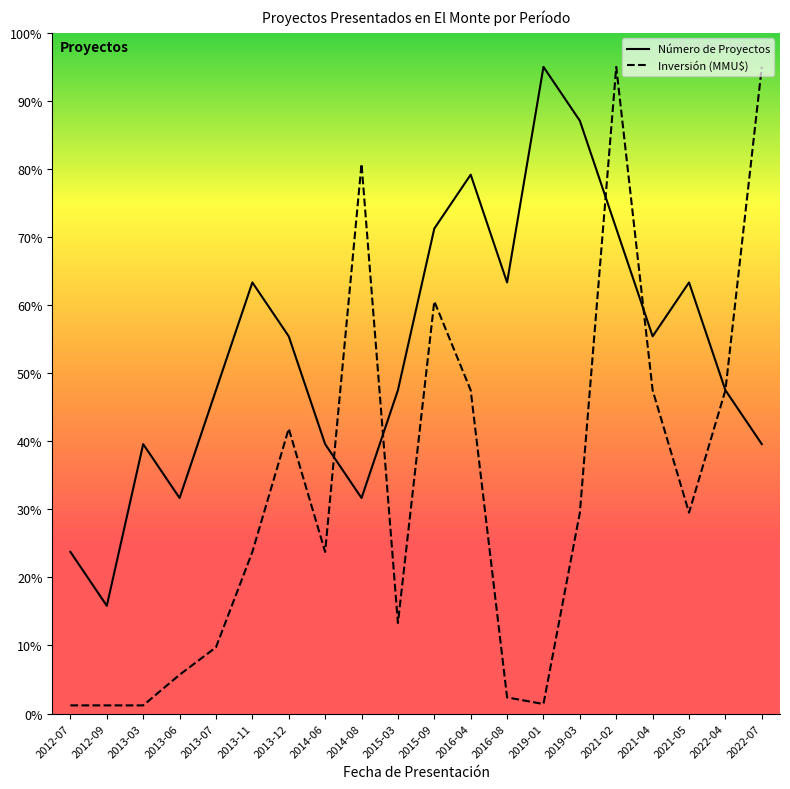

What is the label of the 7th point from the left?

2013-12